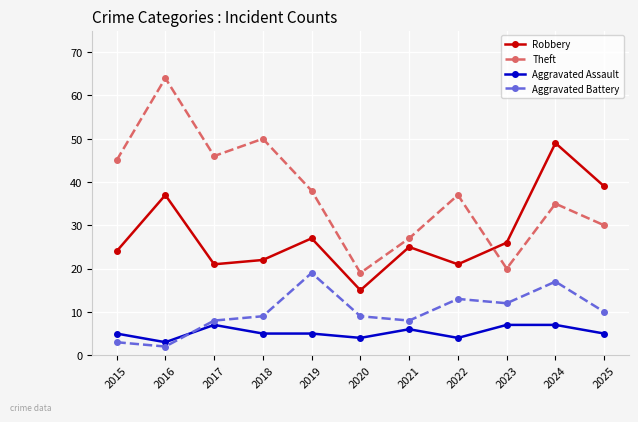

True or false: Aggravated Assault and Robbery cross at least once.

False